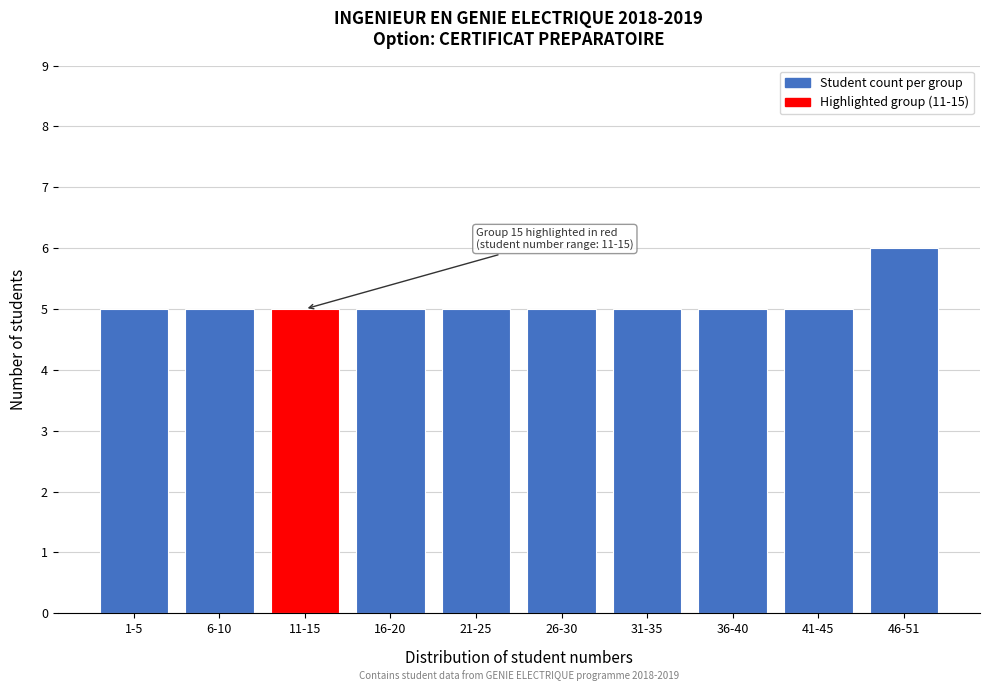

Reading left to right, extract all data points from this chart.

1-5=5	6-10=5	11-15=5	16-20=5	21-25=5	26-30=5	31-35=5	36-40=5	41-45=5	46-51=6